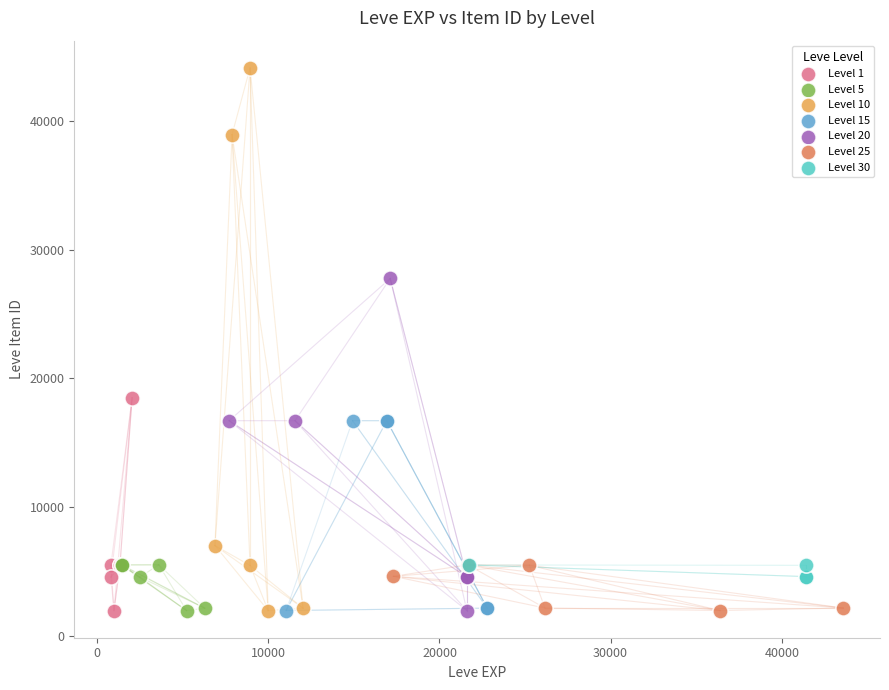

Which series has the widest spread of Y values?

Level 10